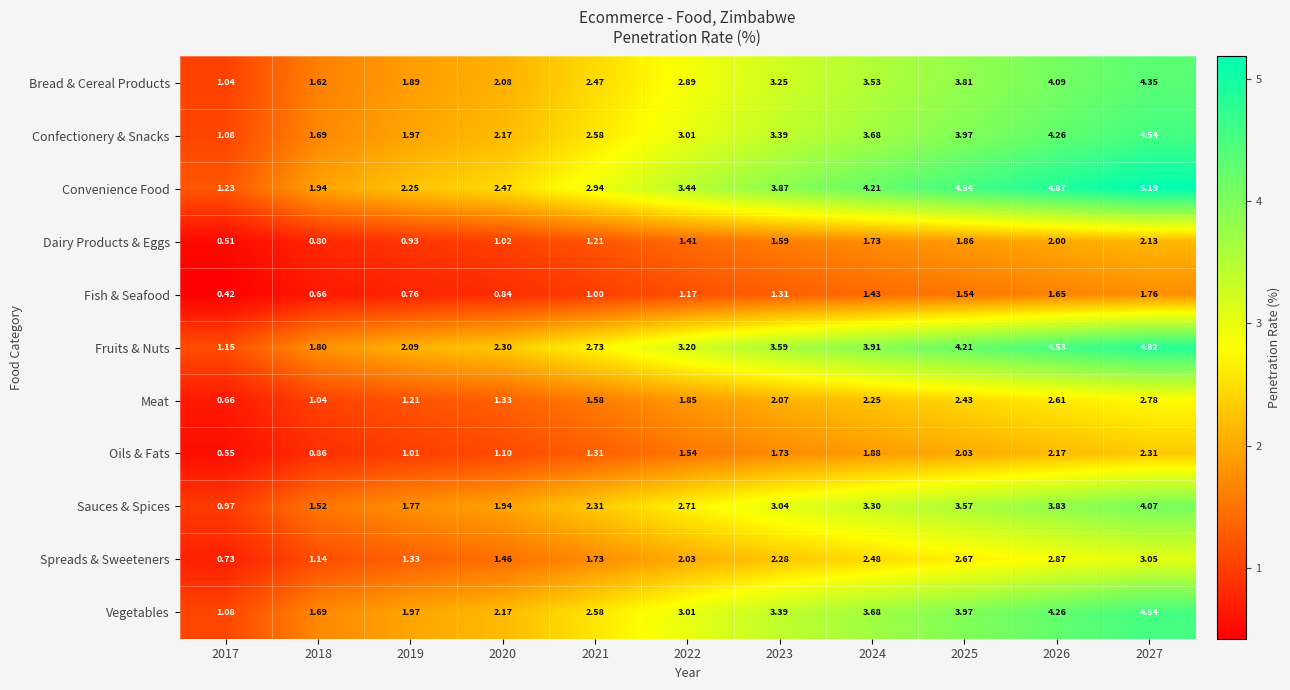

Which series changed the most between 2021 and 2024?

Convenience Food